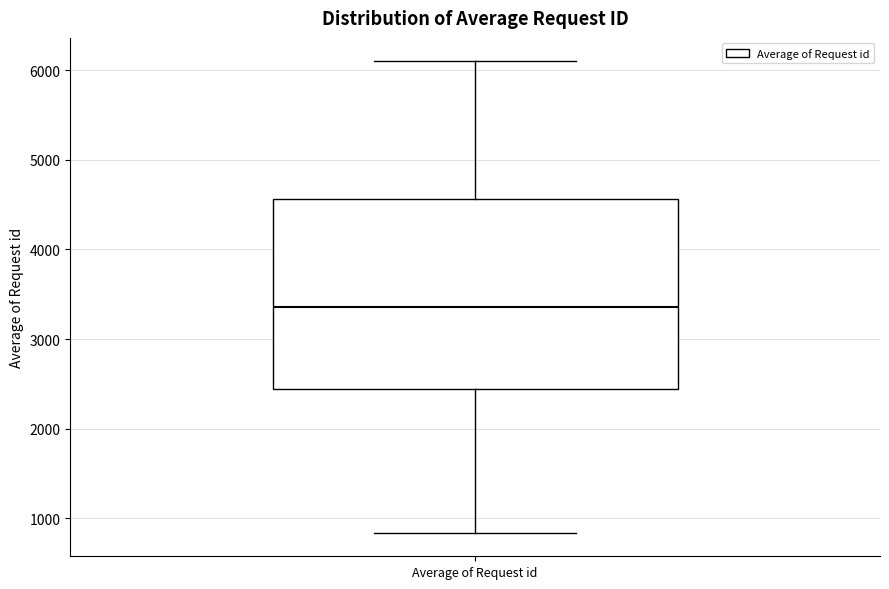

Transcribe this box plot: give where the median line is, the range the box spans, and where the two whiskers end, as read against the y-axis. The values are not printed on the chart, so give them approximately, as read against the axis.

median 3400, box 2400 to 4600, whiskers 800 to 6100